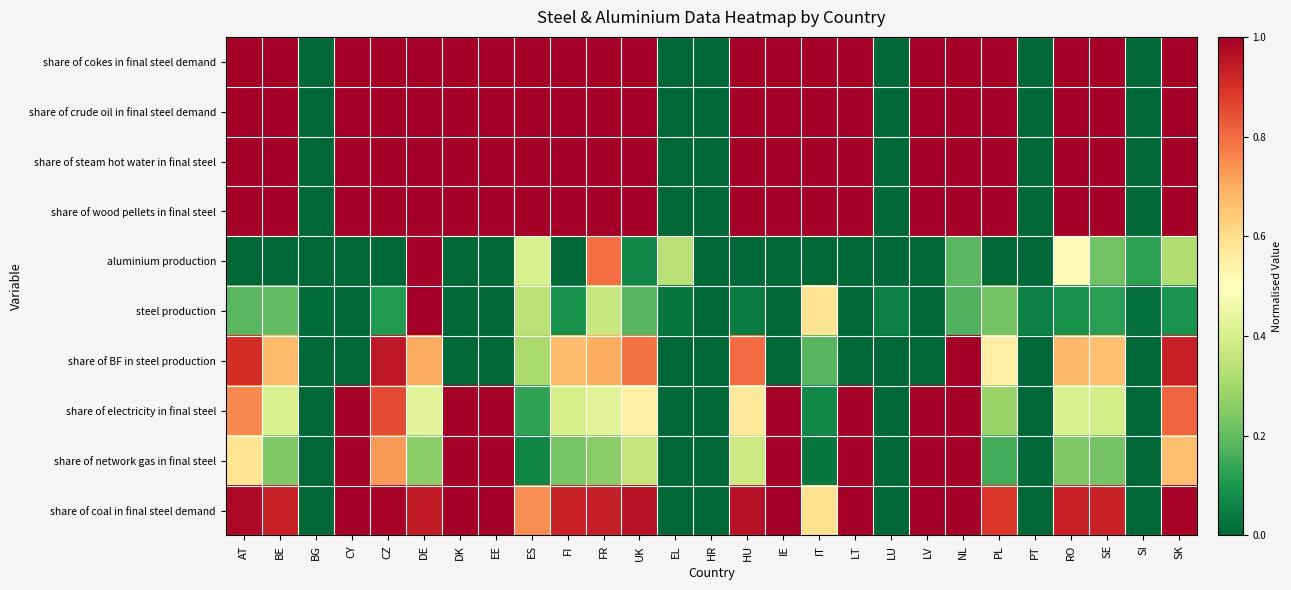

Reading left to right, extract all data points from this chart.

share of cokes in final steel demand: AT=1.0	BE=1.0	BG=0.0	CY=1.0	CZ=1.0	DE=1.0	DK=1.0	EE=1.0	ES=1.0	FI=1.0	FR=1.0	UK=1.0	EL=0.0	HR=0.0	HU=1.0	IE=1.0	IT=1.0	LT=1.0	LU=0.0	LV=1.0	NL=1.0	PL=1.0	PT=0.0	RO=1.0	SE=1.0	SI=0.0	SK=1.0
share of crude oil in final steel demand: AT=1.0	BE=1.0	BG=0.0	CY=1.0	CZ=1.0	DE=1.0	DK=1.0	EE=1.0	ES=1.0	FI=1.0	FR=1.0	UK=1.0	EL=0.0	HR=0.0	HU=1.0	IE=1.0	IT=1.0	LT=1.0	LU=0.0	LV=1.0	NL=1.0	PL=1.0	PT=0.0	RO=1.0	SE=1.0	SI=0.0	SK=1.0
share of steam hot water in final steel: AT=1.0	BE=1.0	BG=0.0	CY=1.0	CZ=1.0	DE=1.0	DK=1.0	EE=1.0	ES=1.0	FI=1.0	FR=1.0	UK=1.0	EL=0.0	HR=0.0	HU=1.0	IE=1.0	IT=1.0	LT=1.0	LU=0.0	LV=1.0	NL=1.0	PL=1.0	PT=0.0	RO=1.0	SE=1.0	SI=0.0	SK=1.0
share of wood pellets in final steel: AT=1.0	BE=1.0	BG=0.0	CY=1.0	CZ=1.0	DE=1.0	DK=1.0	EE=1.0	ES=1.0	FI=1.0	FR=1.0	UK=1.0	EL=0.0	HR=0.0	HU=1.0	IE=1.0	IT=1.0	LT=1.0	LU=0.0	LV=1.0	NL=1.0	PL=1.0	PT=0.0	RO=1.0	SE=1.0	SI=0.0	SK=1.0
aluminium production: AT=0.0	BE=0.0	BG=0.0	CY=0.0	CZ=0.0	DE=1.0	DK=0.0	EE=0.0	ES=0.4	FI=0.0	FR=0.8	UK=0.1	EL=0.3	HR=0.0	HU=0.0	IE=0.0	IT=0.0	LT=0.0	LU=0.0	LV=0.0	NL=0.2	PL=0.0	PT=0.0	RO=0.5	SE=0.2	SI=0.1	SK=0.3
steel production: AT=0.2	BE=0.2	BG=0.0	CY=0.0	CZ=0.1	DE=1.0	DK=0.0	EE=0.0	ES=0.3	FI=0.1	FR=0.4	UK=0.2	EL=0.0	HR=0.0	HU=0.0	IE=0.0	IT=0.6	LT=0.0	LU=0.1	LV=0.0	NL=0.2	PL=0.2	PT=0.1	RO=0.1	SE=0.1	SI=0.0	SK=0.1
share of BF in steel production: AT=0.9	BE=0.7	BG=0.0	CY=0.0	CZ=0.9	DE=0.7	DK=0.0	EE=0.0	ES=0.3	FI=0.7	FR=0.7	UK=0.8	EL=0.0	HR=0.0	HU=0.8	IE=0.0	IT=0.2	LT=0.0	LU=0.0	LV=0.0	NL=1.0	PL=0.5	PT=0.0	RO=0.7	SE=0.7	SI=0.0	SK=0.9
share of electricity in final steel: AT=0.8	BE=0.4	BG=0.0	CY=1.0	CZ=0.9	DE=0.4	DK=1.0	EE=1.0	ES=0.1	FI=0.4	FR=0.4	UK=0.5	EL=0.0	HR=0.0	HU=0.6	IE=1.0	IT=0.1	LT=1.0	LU=0.0	LV=1.0	NL=1.0	PL=0.3	PT=0.0	RO=0.4	SE=0.4	SI=0.0	SK=0.8
share of network gas in final steel: AT=0.6	BE=0.2	BG=0.0	CY=1.0	CZ=0.7	DE=0.3	DK=1.0	EE=1.0	ES=0.1	FI=0.2	FR=0.3	UK=0.4	EL=0.0	HR=0.0	HU=0.4	IE=1.0	IT=0.0	LT=1.0	LU=0.0	LV=1.0	NL=1.0	PL=0.2	PT=0.0	RO=0.2	SE=0.2	SI=0.0	SK=0.7
share of coal in final steel demand: AT=1.0	BE=0.9	BG=0.0	CY=1.0	CZ=1.0	DE=0.9	DK=1.0	EE=1.0	ES=0.7	FI=0.9	FR=0.9	UK=1.0	EL=0.0	HR=0.0	HU=1.0	IE=1.0	IT=0.6	LT=1.0	LU=0.0	LV=1.0	NL=1.0	PL=0.9	PT=0.0	RO=0.9	SE=0.9	SI=0.0	SK=1.0